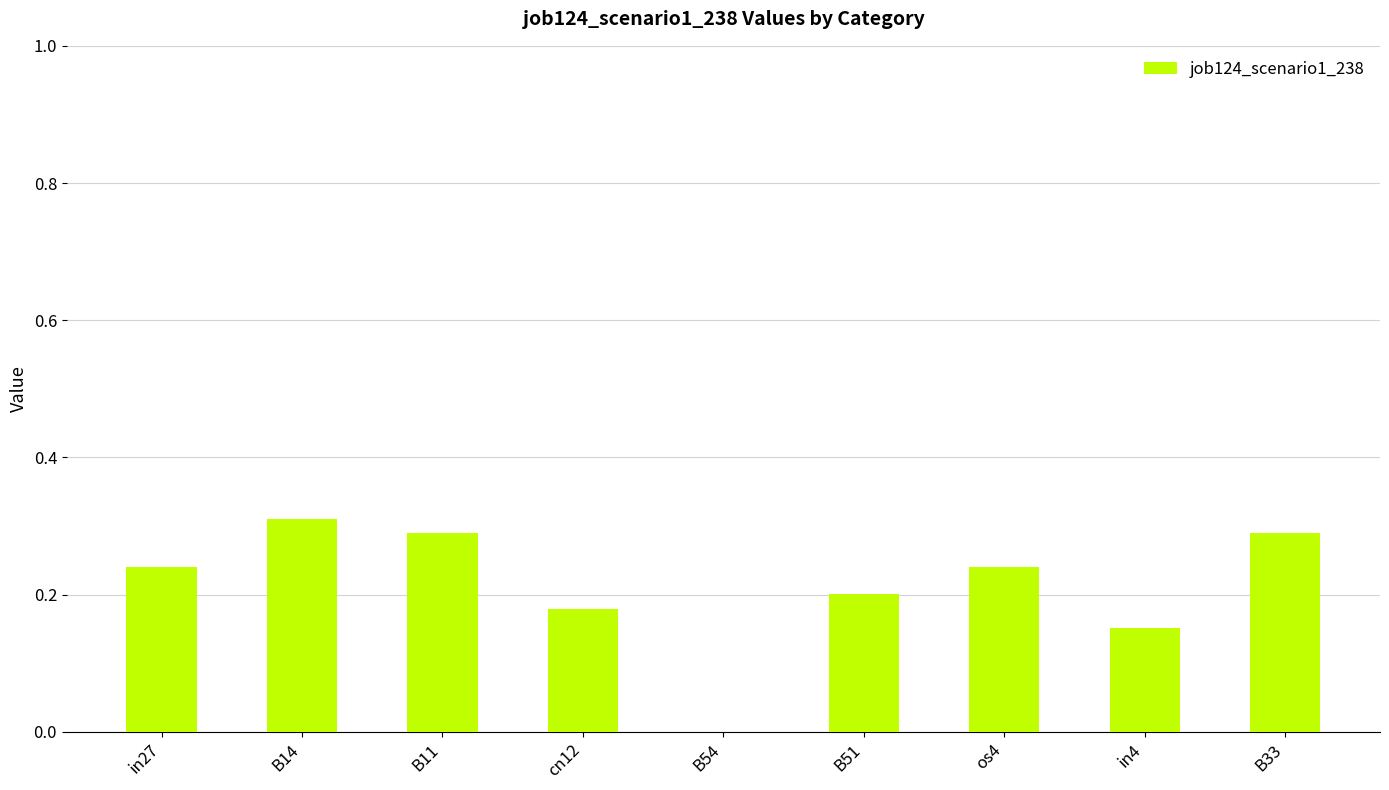

How many values are between 0 and 1?

9